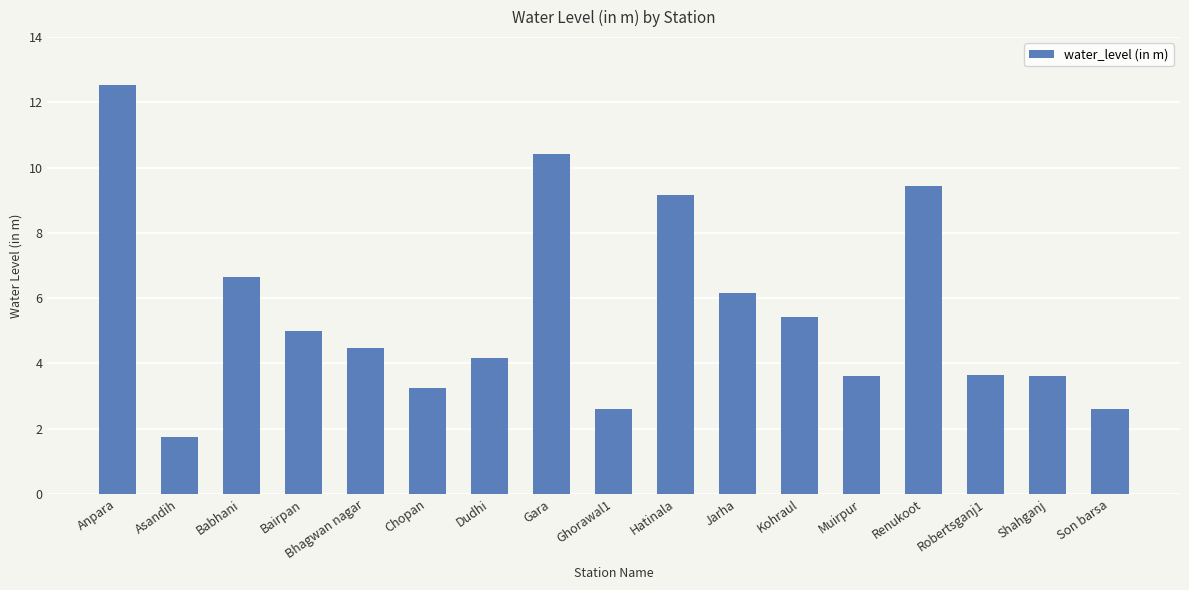

At which label does the data first exceed 4?

Anpara